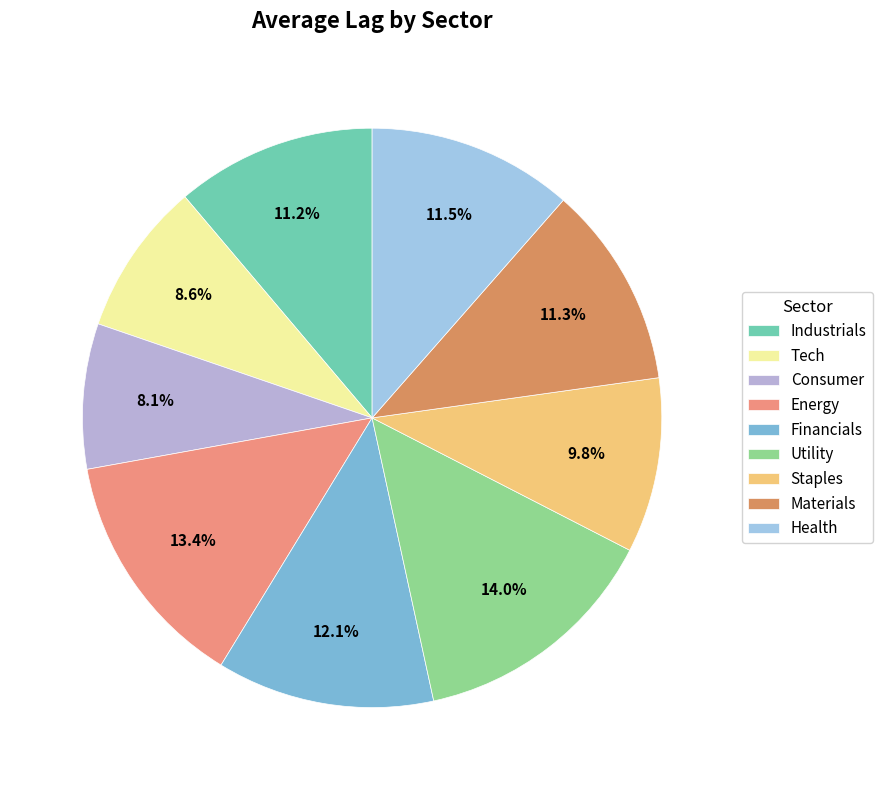

Between Consumer and Utility, which is larger?

Utility